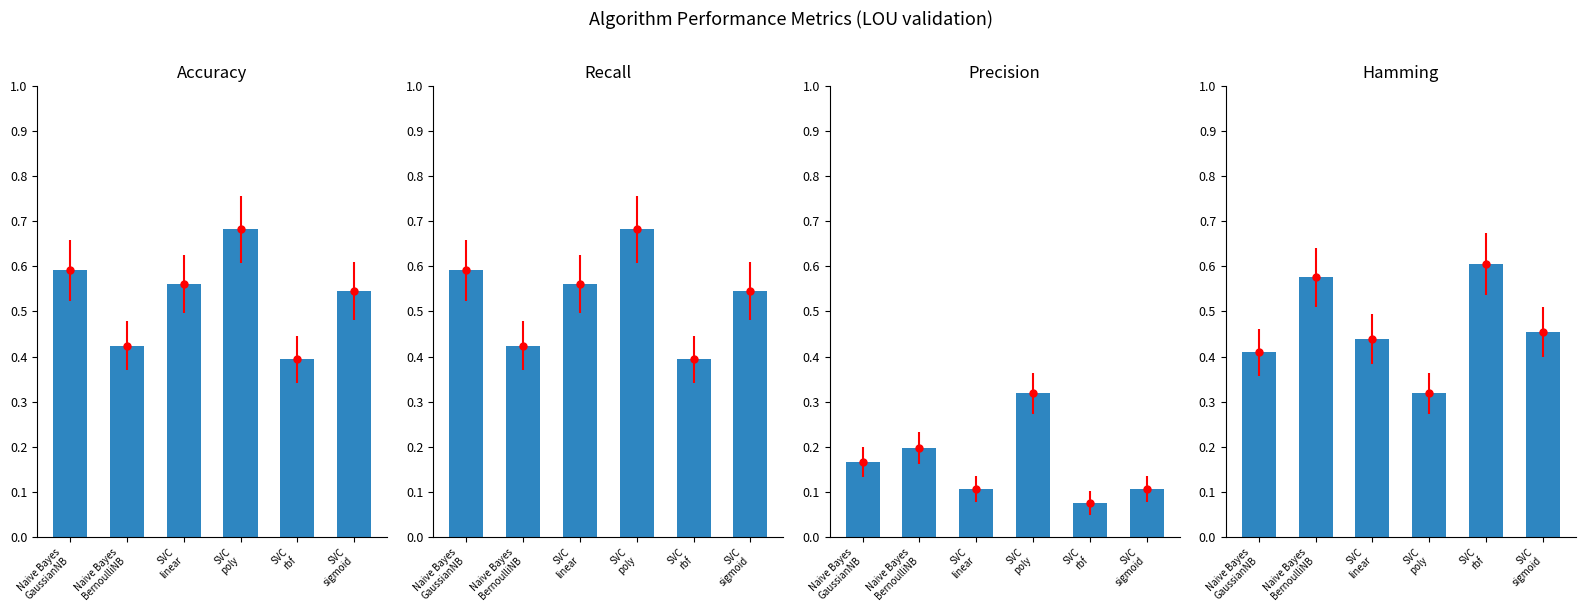

Between SVC
sigmoid and SVC
linear, which is larger?

SVC
linear